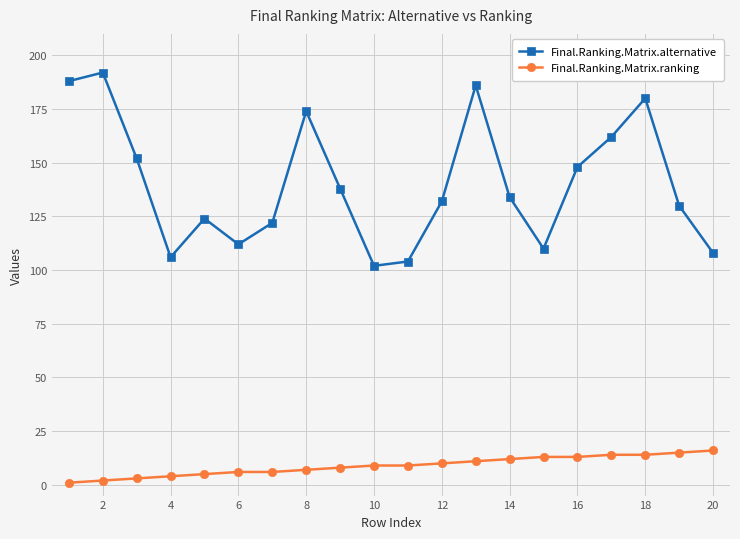

List the series in order of their peak value, highest first.

Final.Ranking.Matrix.alternative, Final.Ranking.Matrix.ranking